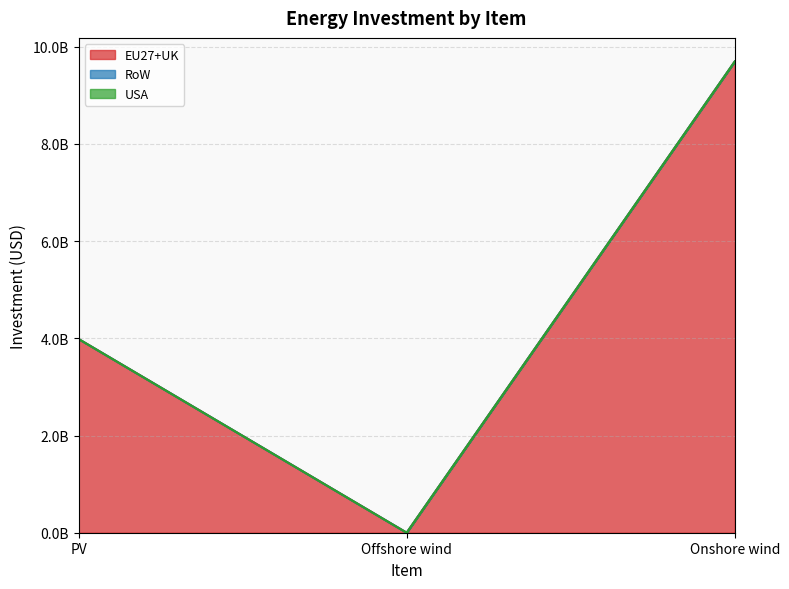

Is the value of EU27+UK at PV greater than the value of RoW at Offshore wind?

Yes